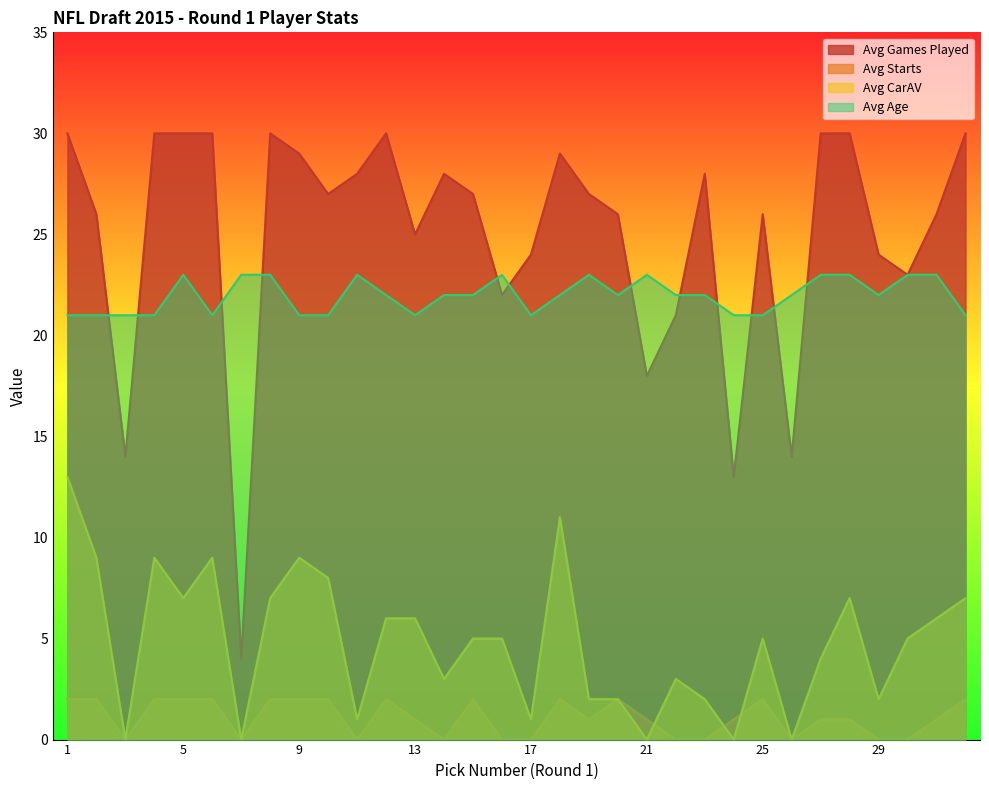

Reading left to right, list all the values displayed in this chart.

Avg Games Played: 30	26	14	30	30	30	4	30	29	27	28	30	25	28	27	22	24	29	27	26	18	21	28	13	26	14	30	30	24	23	26	30
Avg Starts: 2	2	0	2	2	2	0	2	2	2	0	2	1	0	2	0	0	2	1	2	1	0	0	1	2	0	1	1	0	0	1	2
Avg CarAV: 13	9	0	9	7	9	0	7	9	8	1	6	6	3	5	5	1	11	2	2	0	3	2	0	5	0	4	7	2	5	6	7
Avg Age: 21	21	21	21	23	21	23	23	21	21	23	22	21	22	22	23	21	22	23	22	23	22	22	21	21	22	23	23	22	23	23	21